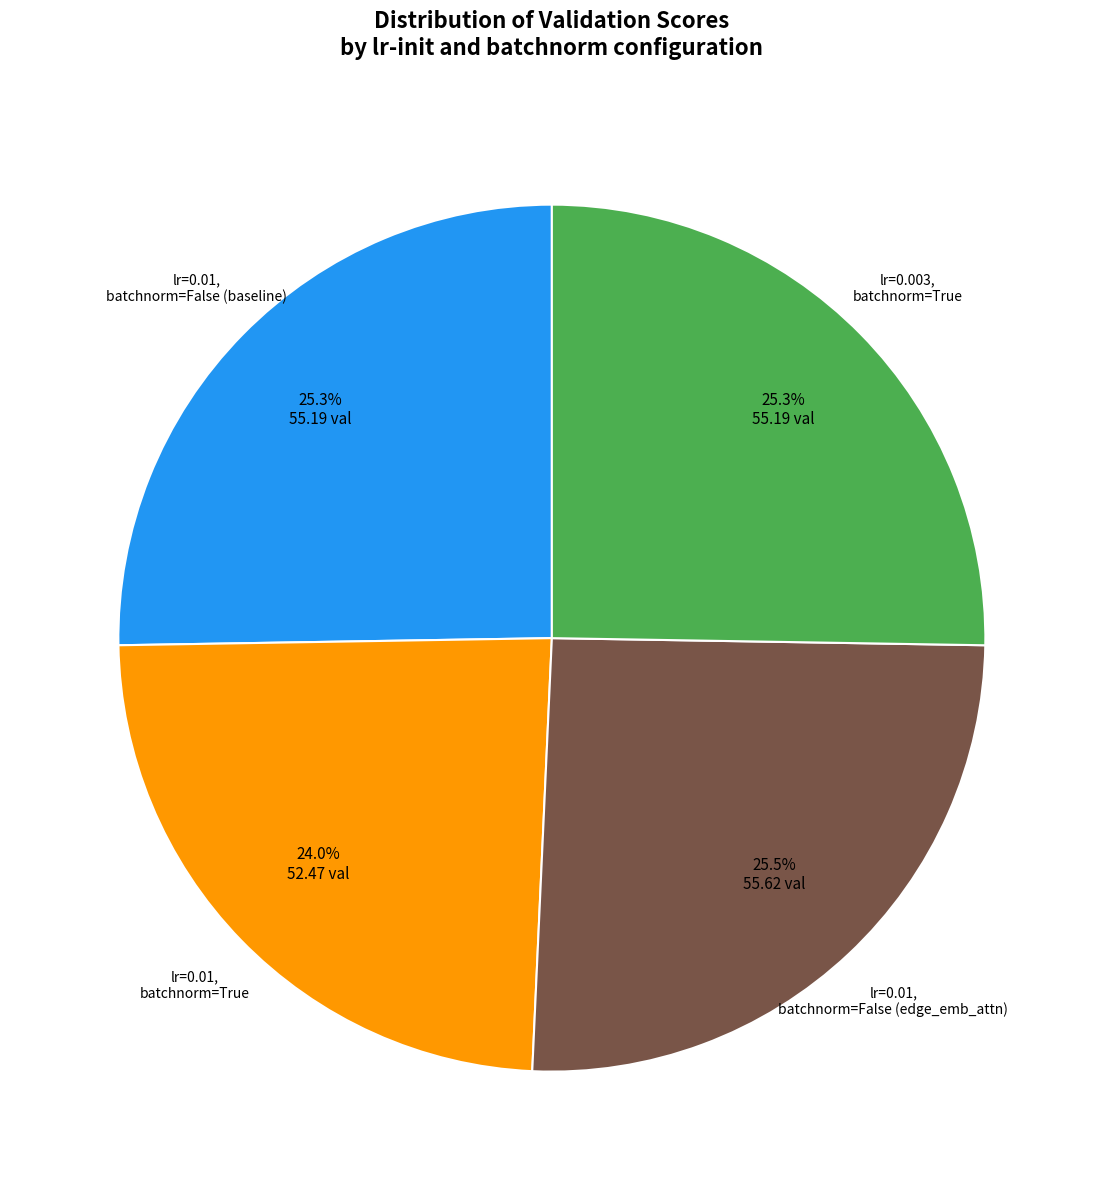

Is there any slice that represents more than half of the pie?

No